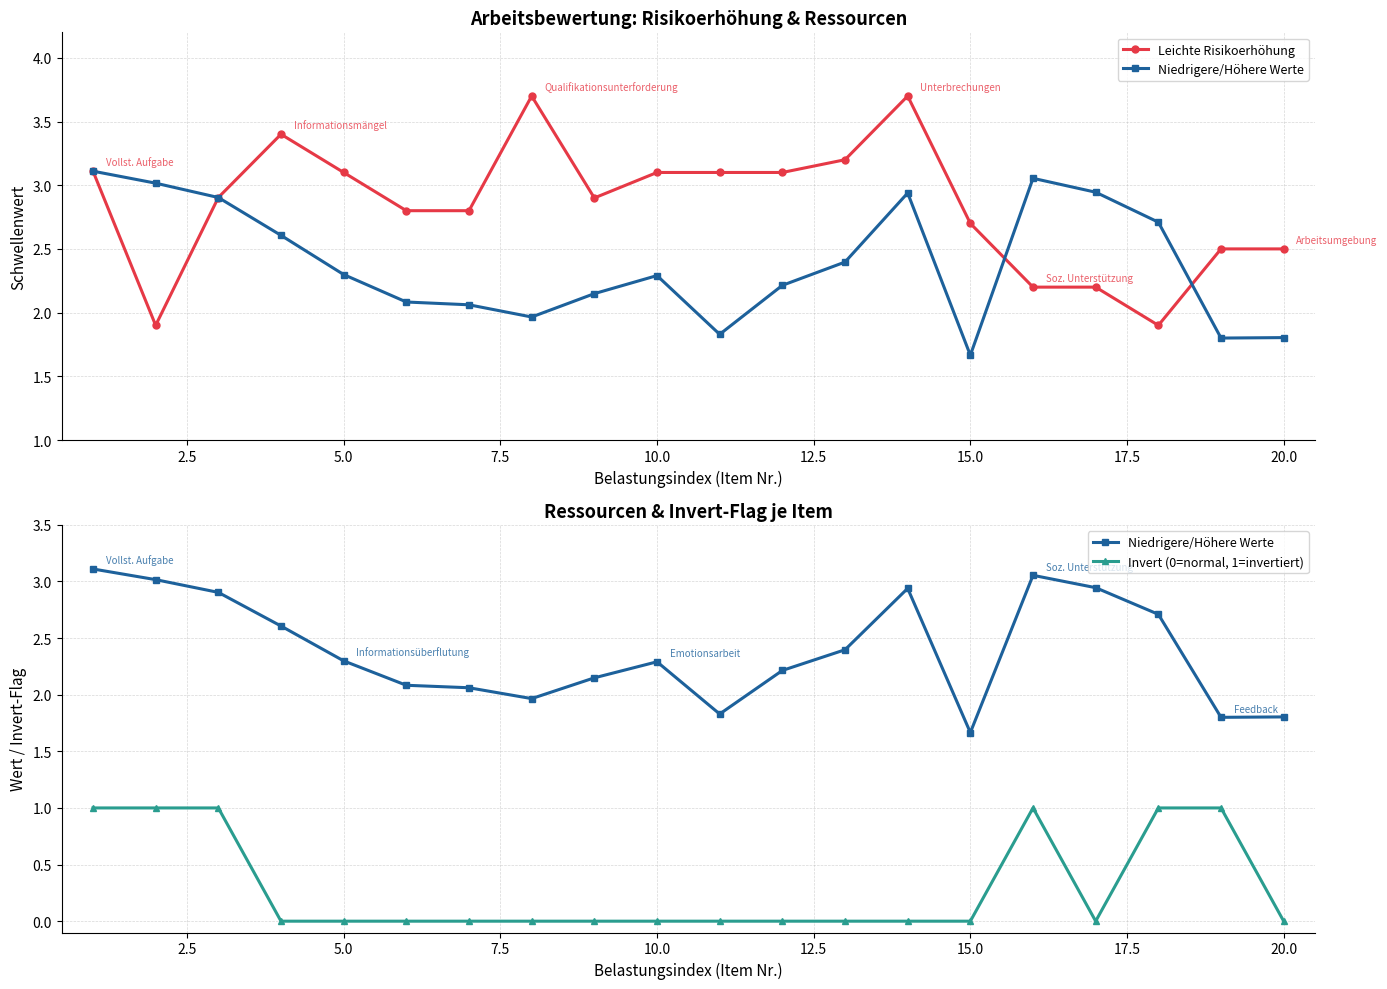

Which series has the largest total across all categories?

Leichte Risikoerhöhung